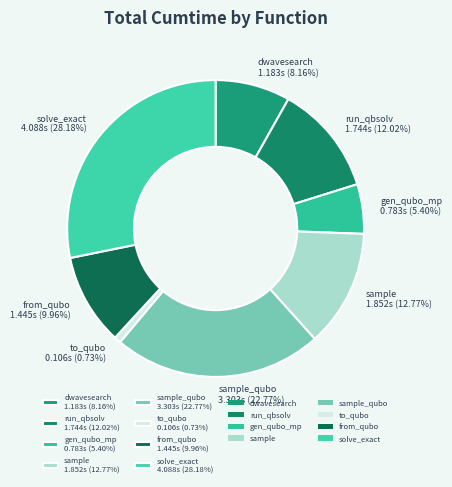

Is the sum of run_qbsolv 1.744s (12.02%) and gen_qubo_mp 0.783s (5.40%) greater than half?

No